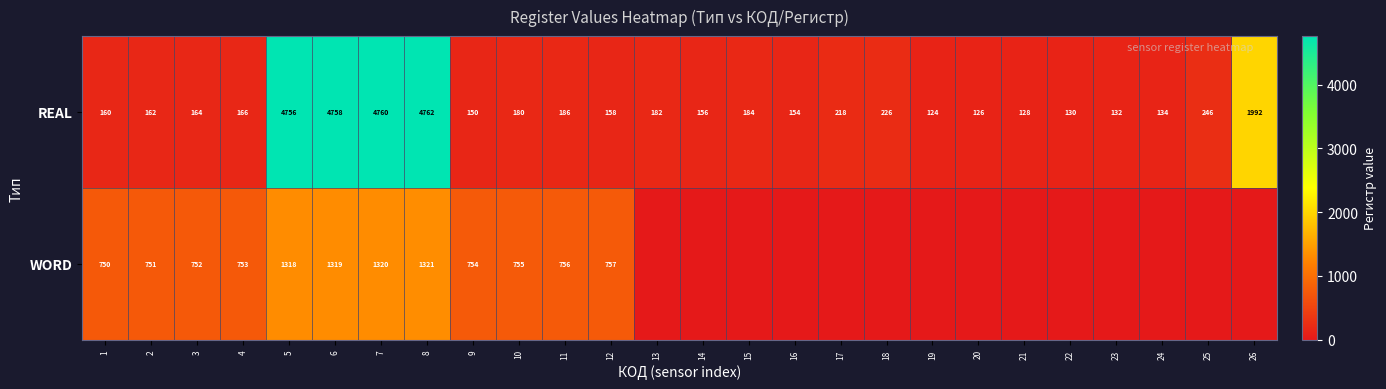

What is the sum of the REAL values at 1 and 5?

4916